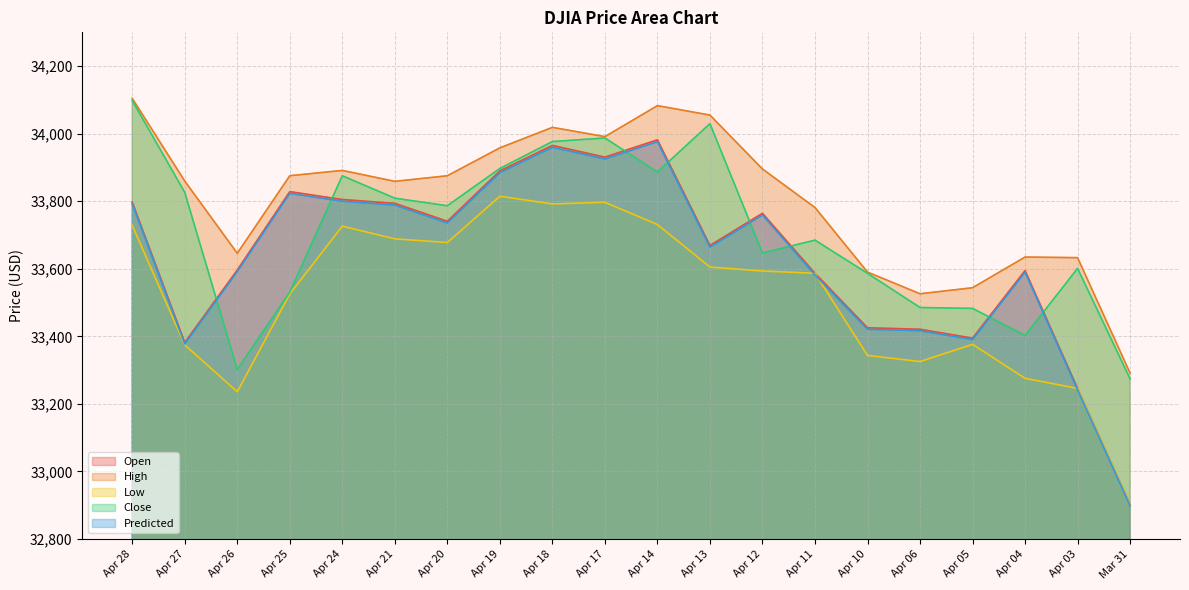

At which category does the chart reach its minimum across all series?

Mar 31